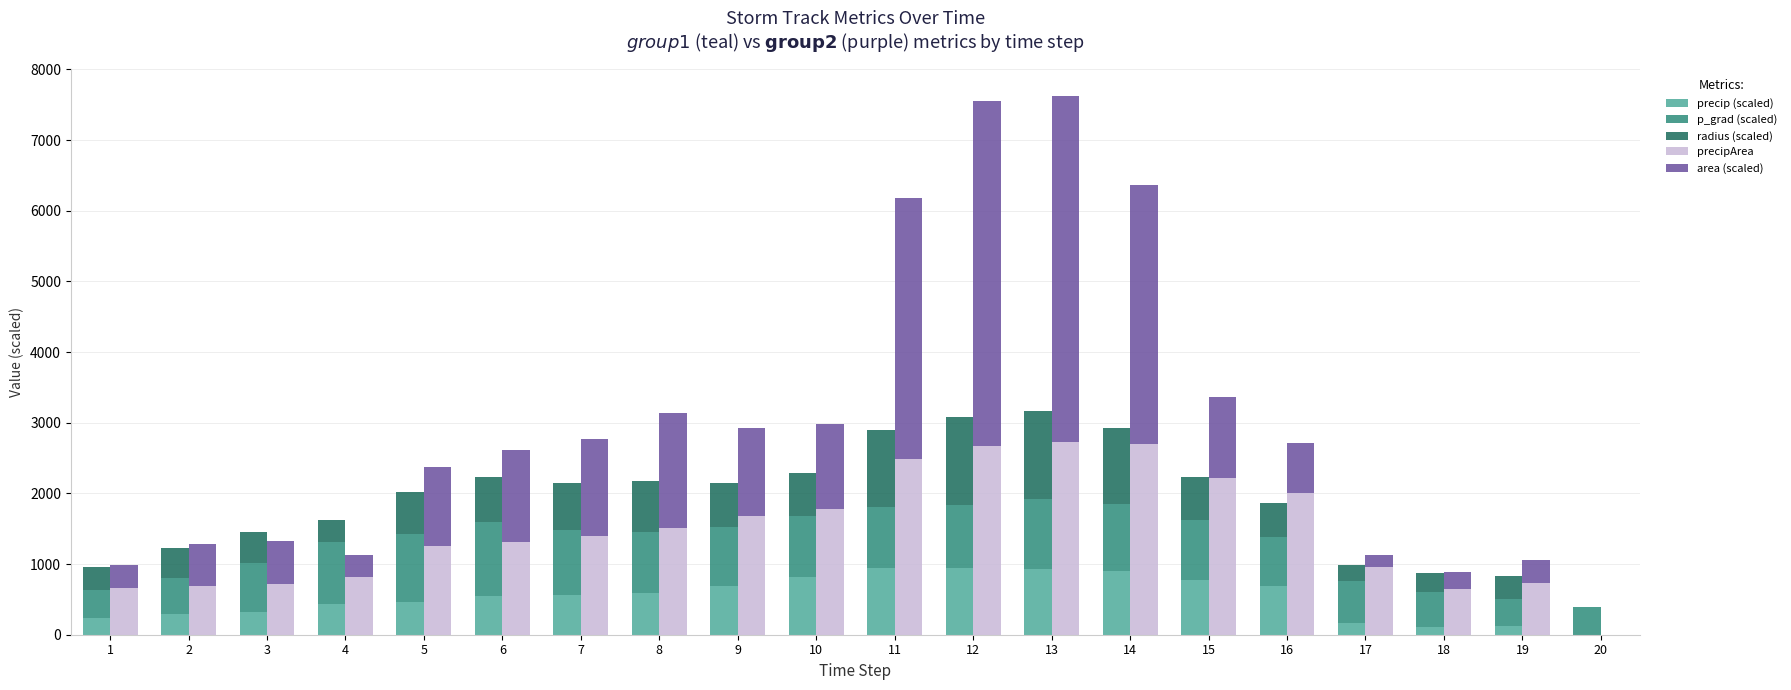

What is the highest value of the radius (scaled) series?

1248.0